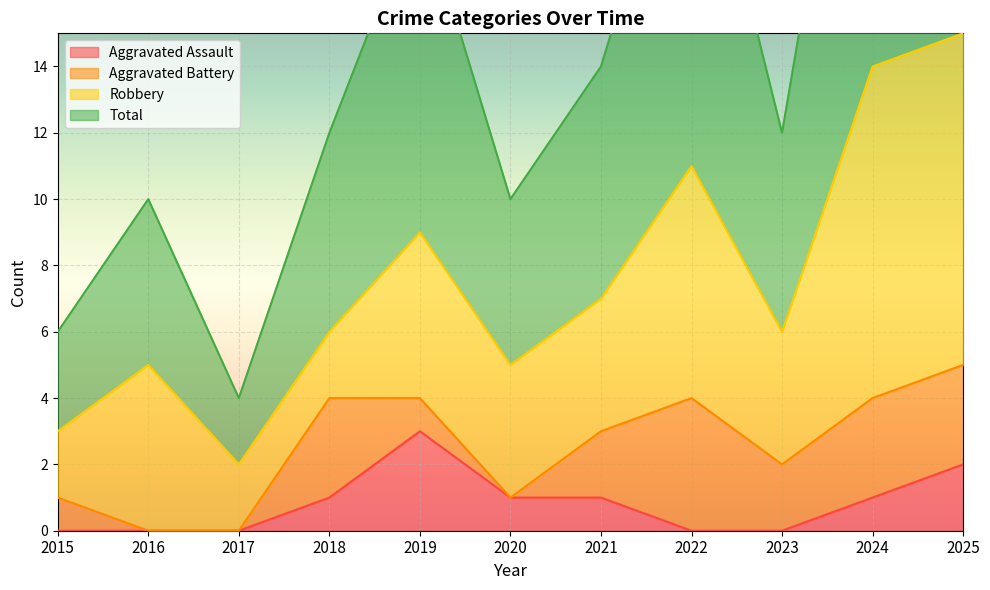

The value of Aggravated Assault at 2019 is 4. True or false?

False